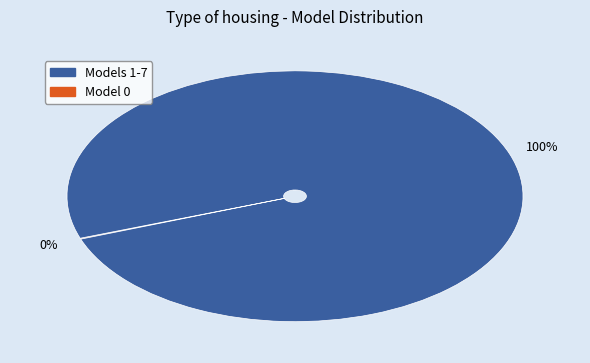

Is there a majority slice in this chart?

Yes